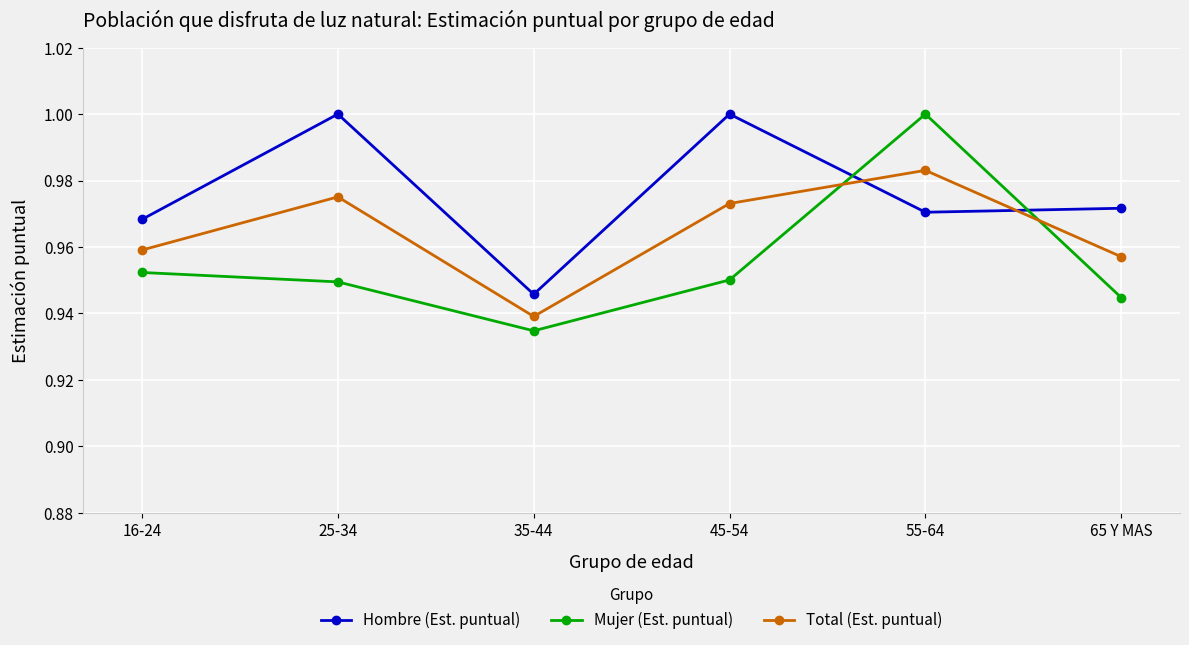

True or false: Hombre (Est. puntual) has more than 1 interior local peaks.

True